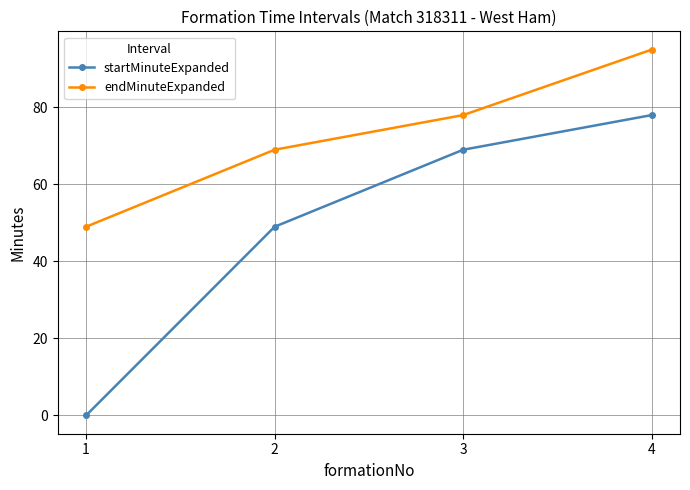

True or false: startMinuteExpanded and endMinuteExpanded intersect in this chart.

False